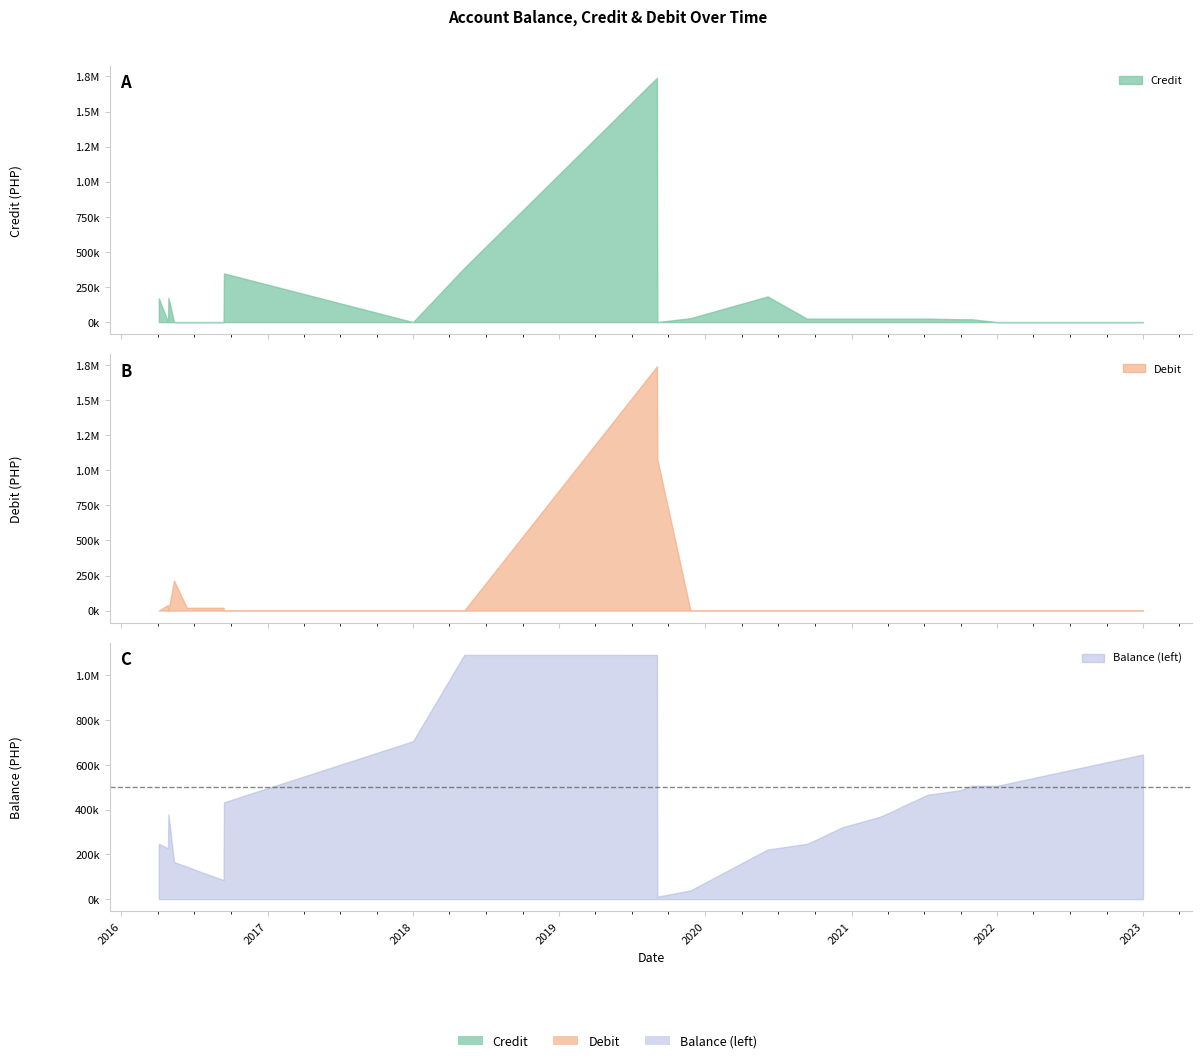

What is the average value of the Debit series?

112645.5